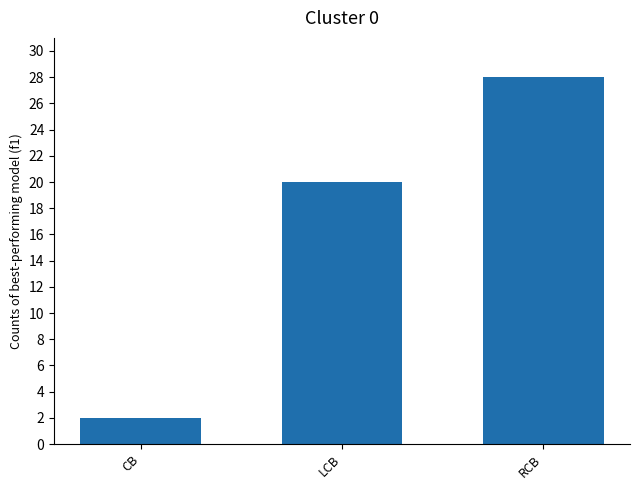

Which label corresponds to the smallest value in the chart?

CB